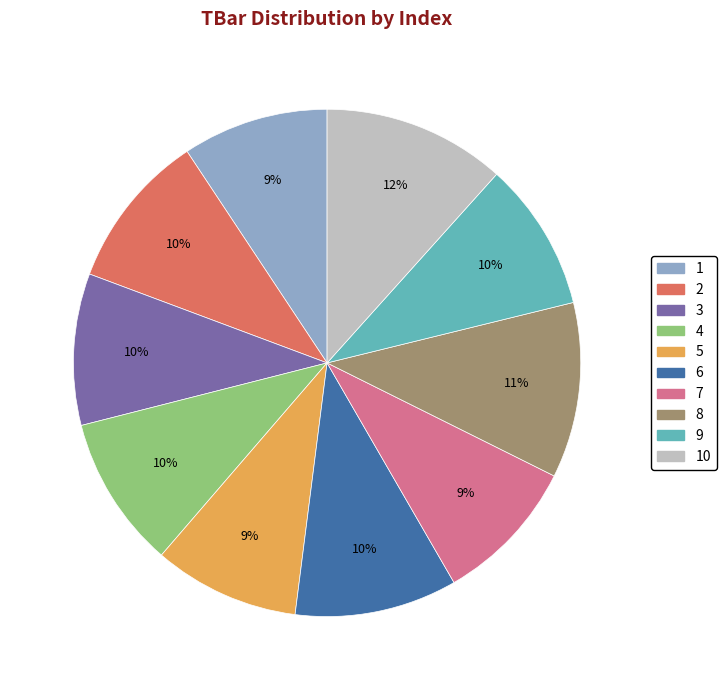

Do 10 and 7 together represent more than half of the pie?

No